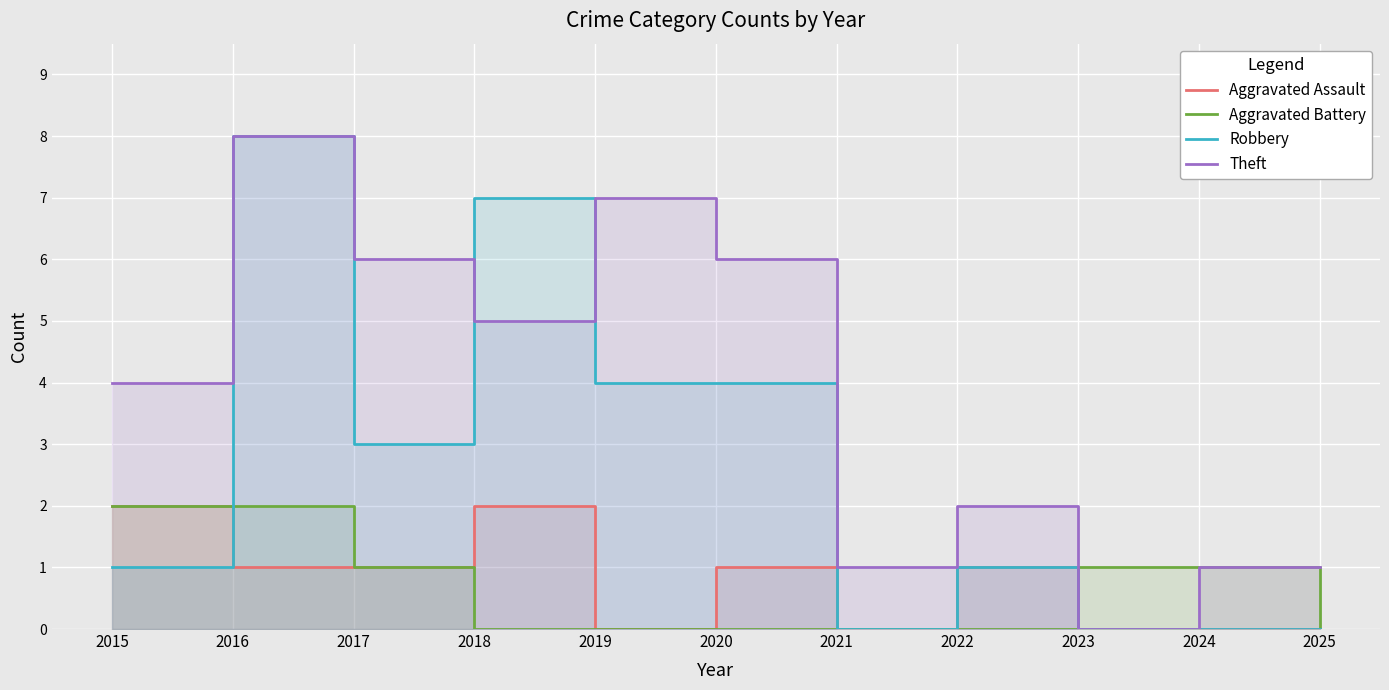

Count the number of categories in the chart.

11